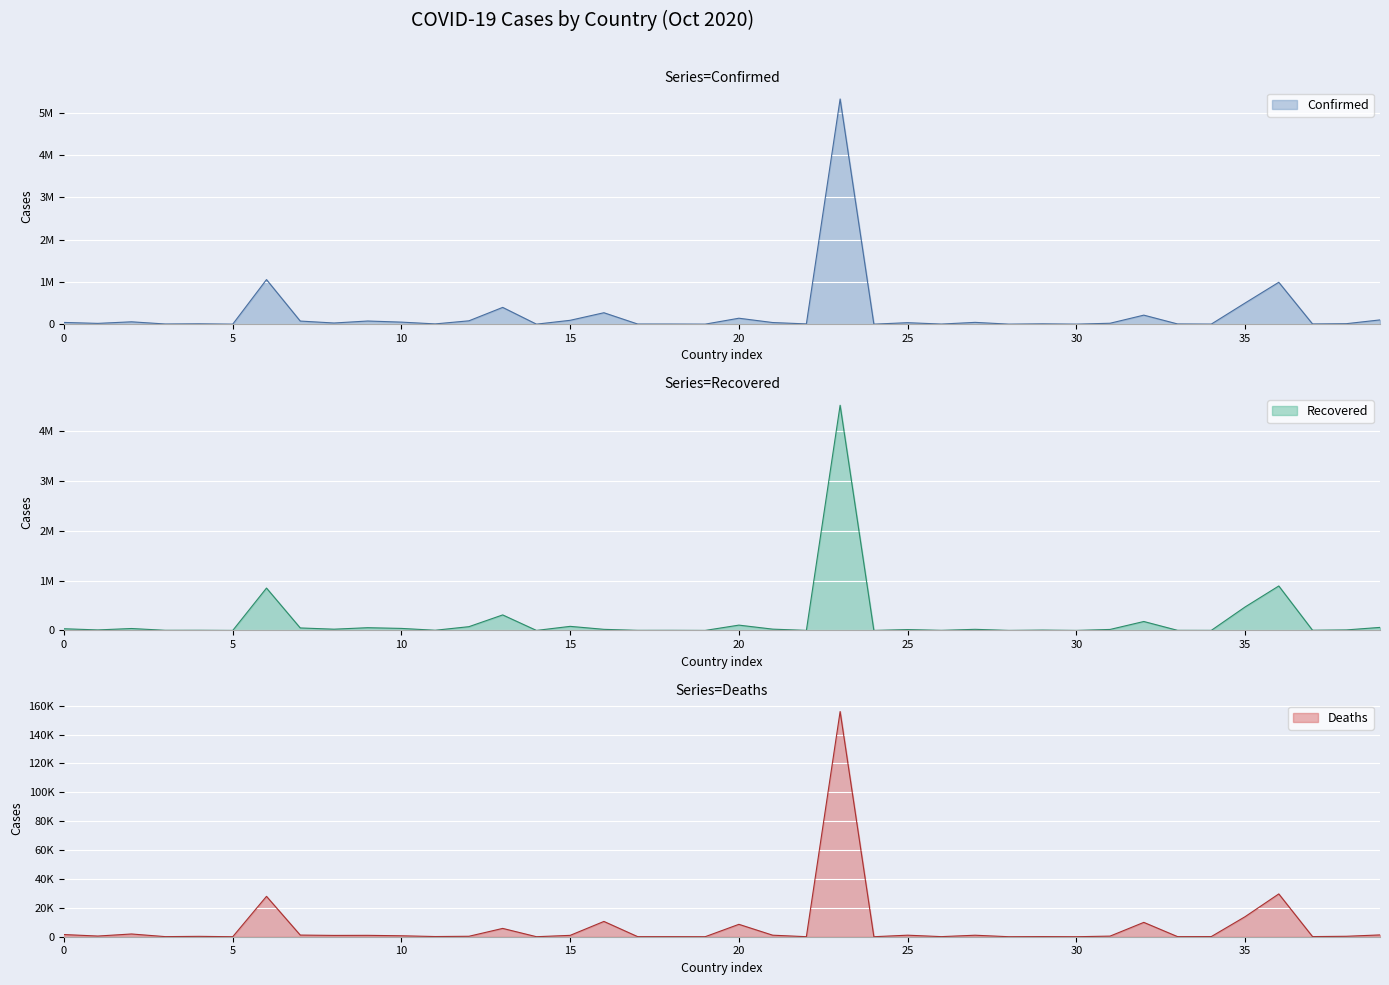

True or false: Deaths and Recovered cross at least once.

False